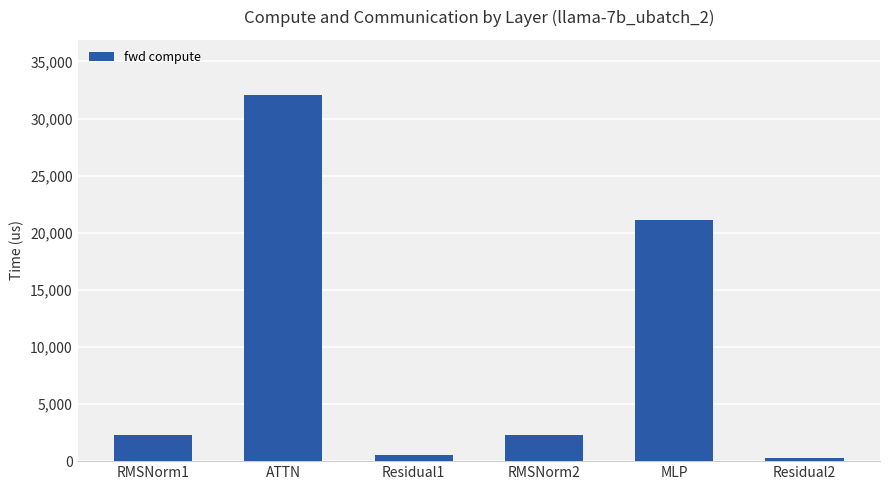

What is the value of the 5th bar from the left?

21140.0